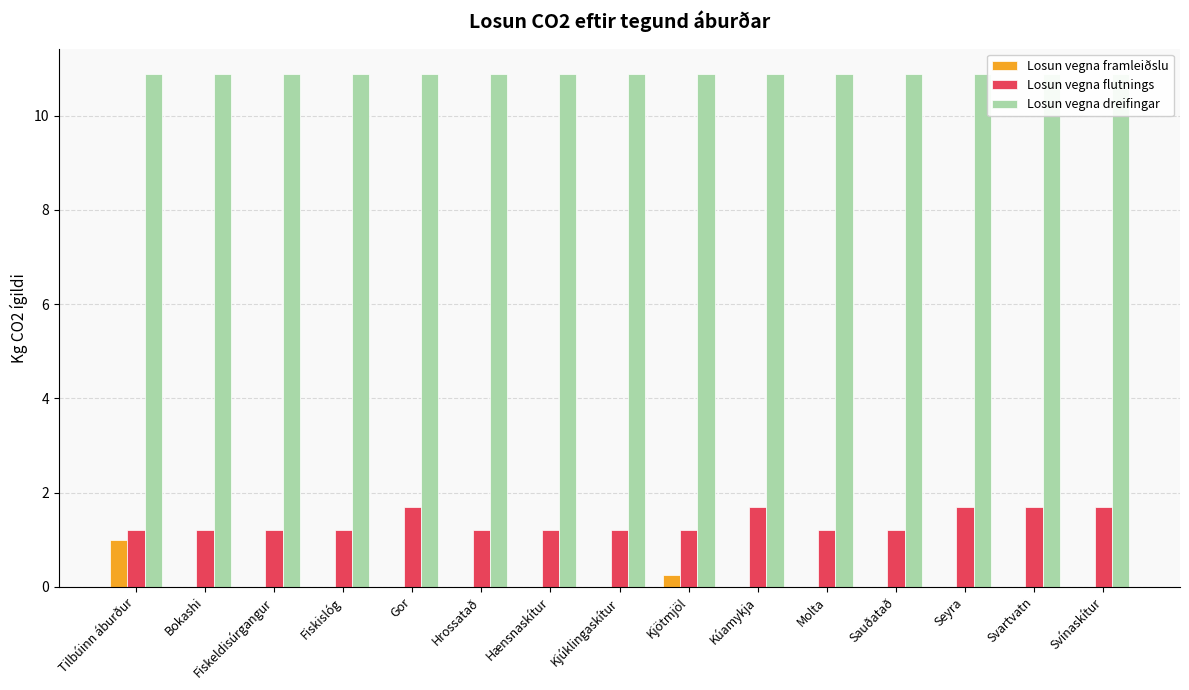

At which label does Losun vegna dreifingar reach its peak?

Tilbúinn áburður